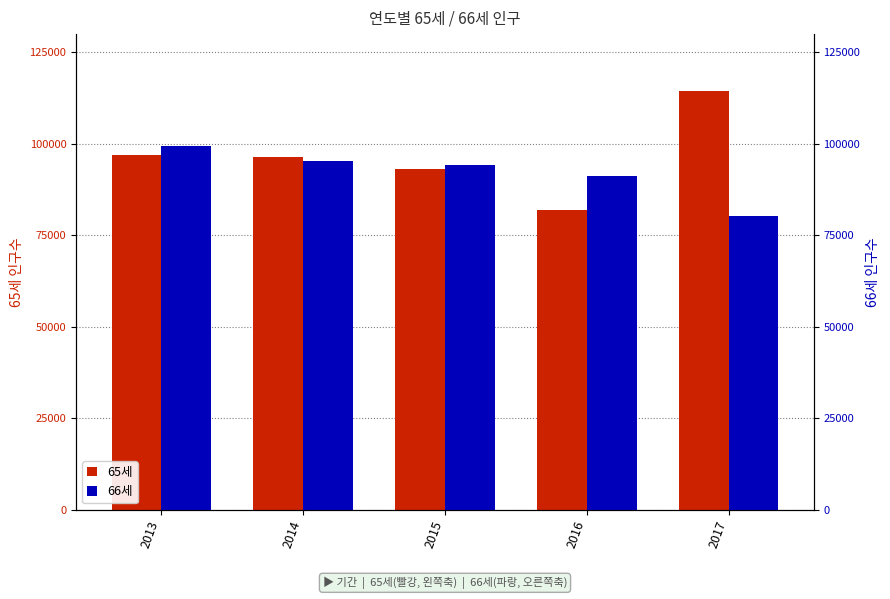

What is the average value of the 66세 series?

92055